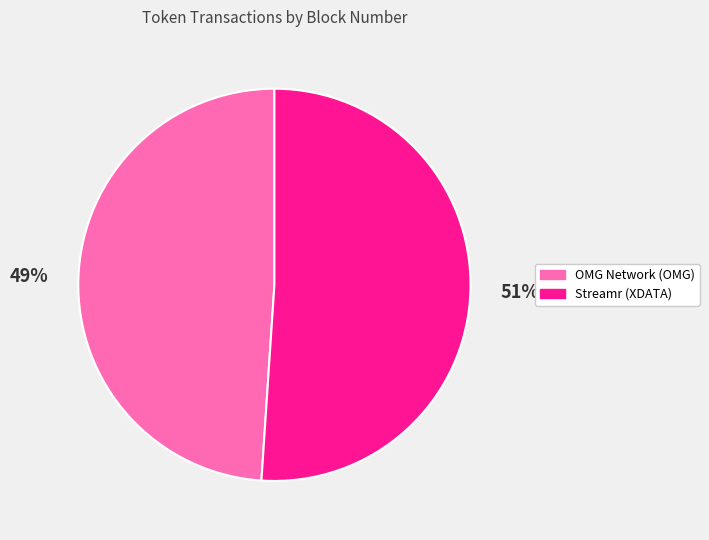

Do Streamr (XDATA) and OMG Network (OMG) together represent more than half of the pie?

Yes